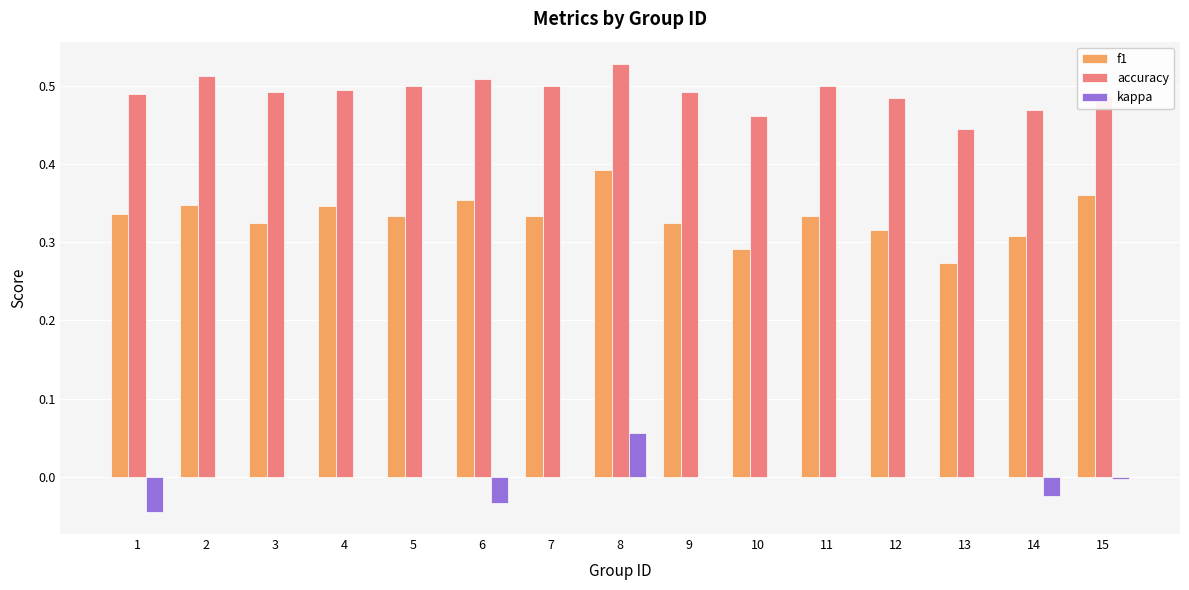

The value of kappa at 6 is -0.0. True or false?

True